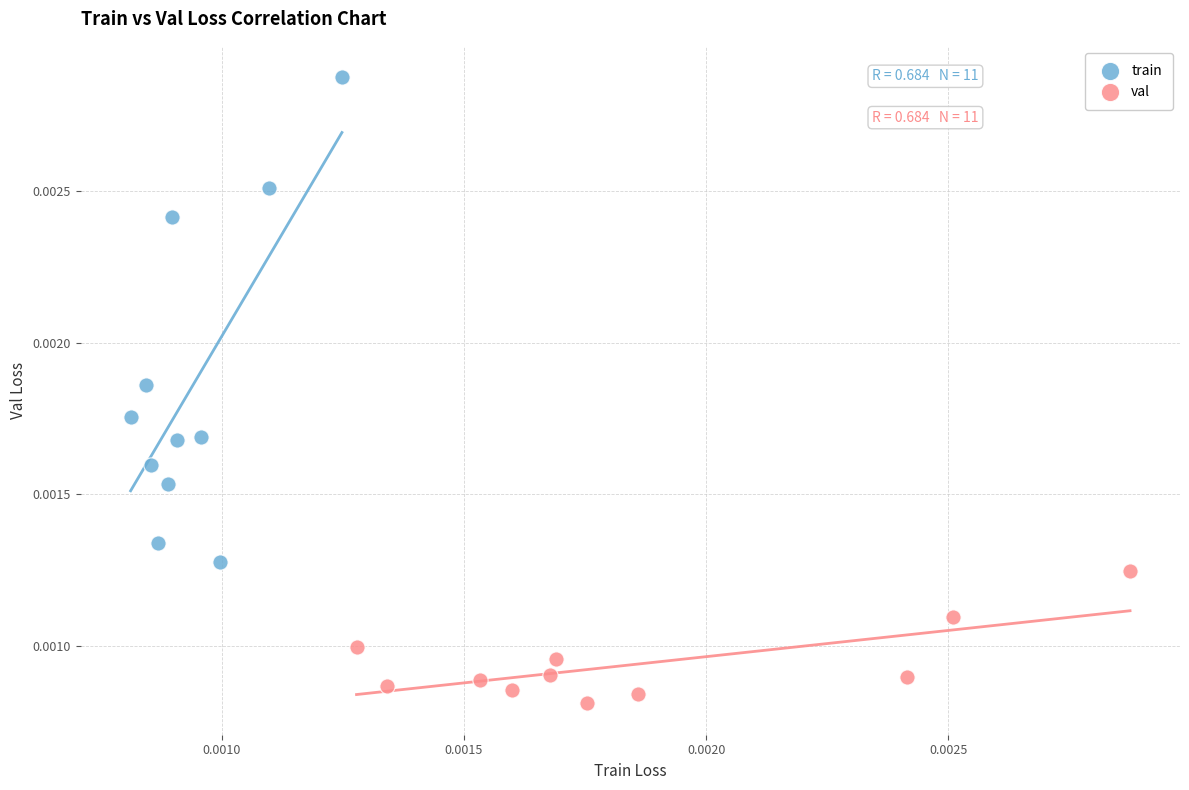

Which series has the largest Y range (max minus min)?

train